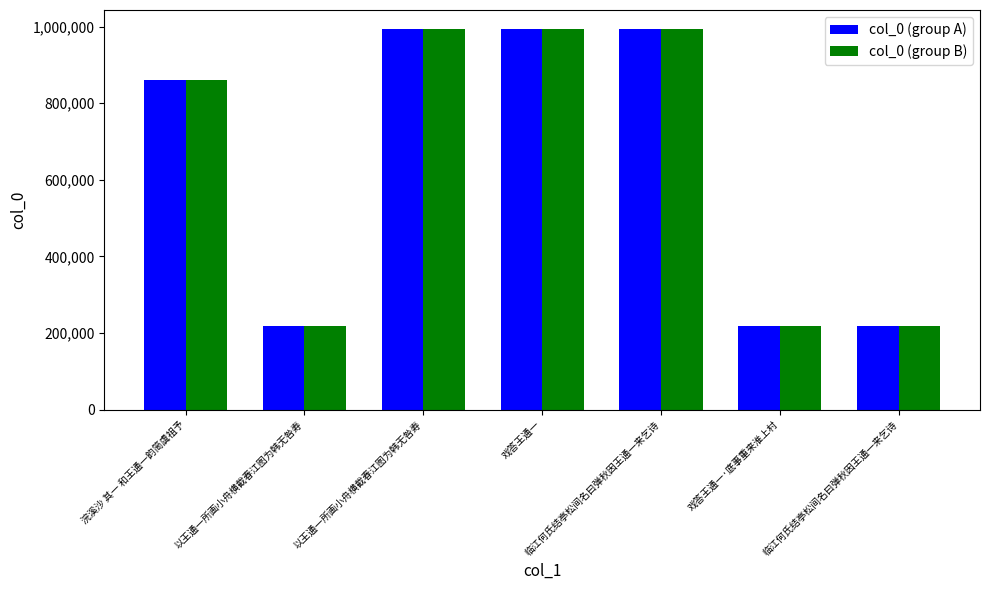

At how many categories does at least one series exceed 963984?

3